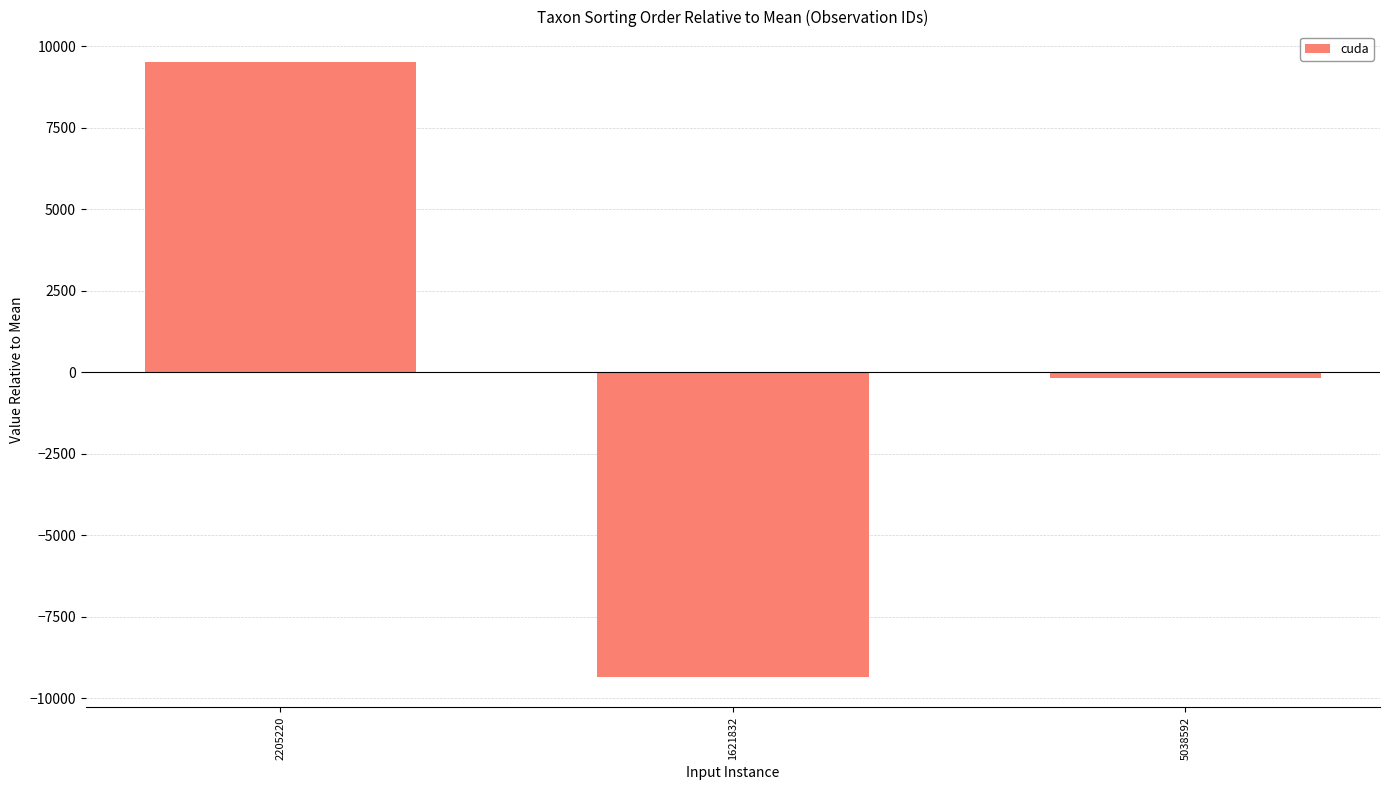

Between 2205220 and 1621832, which is larger?

2205220